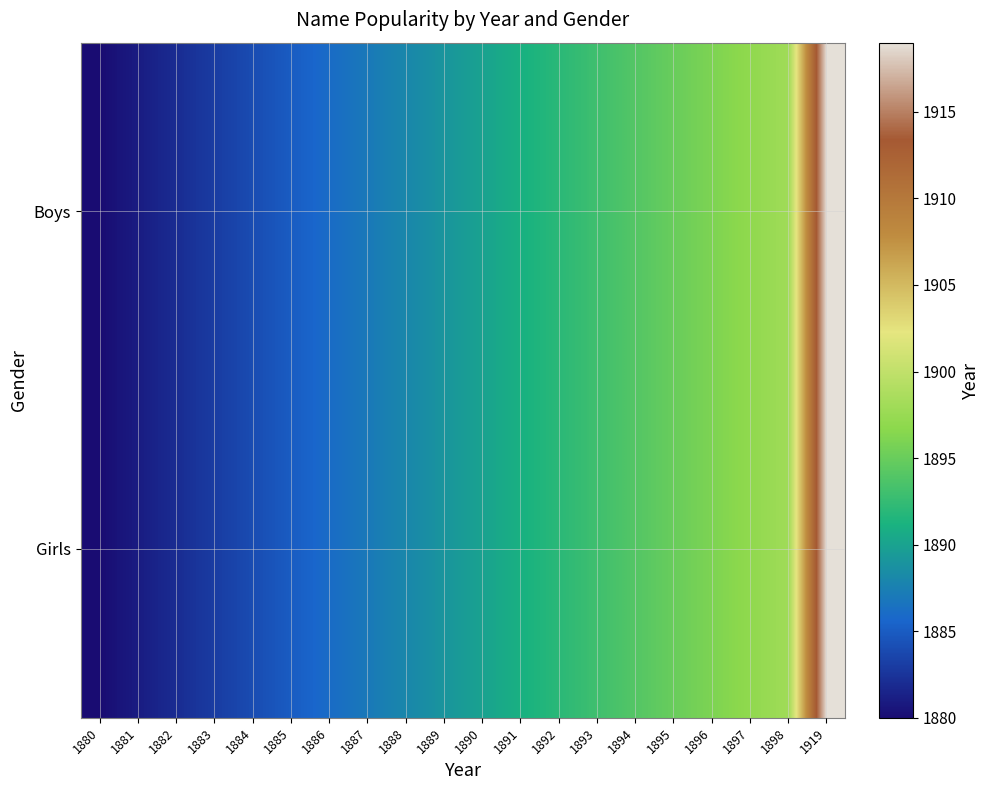

Reading left to right, transcribe all the data shown in this chart.

Girls: 1880=1880	1881=1881	1882=1882	1883=1883	1884=1884	1885=1885	1886=1886	1887=1887	1888=1888	1889=1889	1890=1890	1891=1891	1892=1892	1893=1893	1894=1894	1895=1895	1896=1896	1897=1897	1898=1898	1919=1919
Boys: 1880=1880	1881=1881	1882=1882	1883=1883	1884=1884	1885=1885	1886=1886	1887=1887	1888=1888	1889=1889	1890=1890	1891=1891	1892=1892	1893=1893	1894=1894	1895=1895	1896=1896	1897=1897	1898=1898	1919=1919